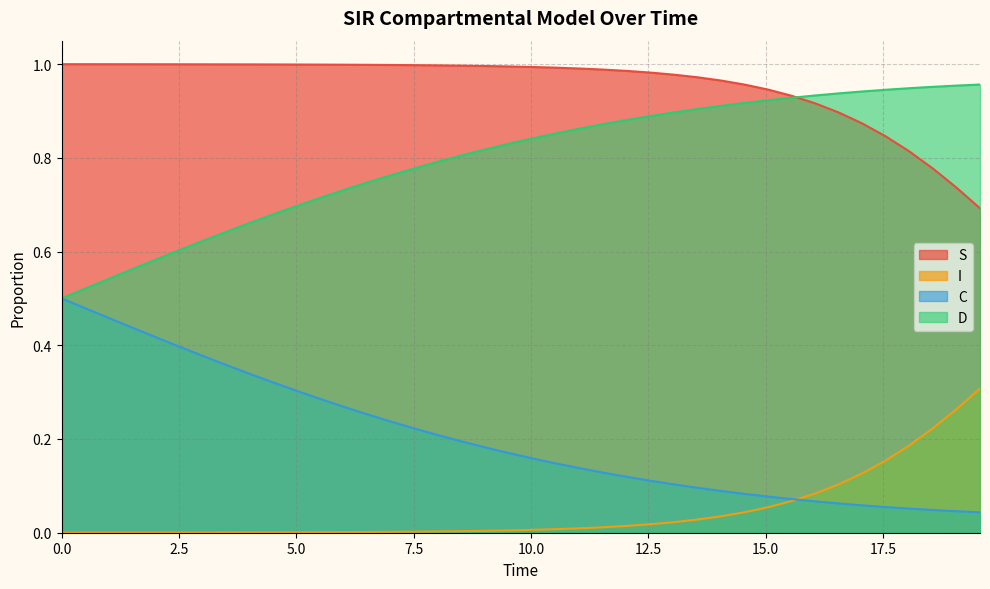

True or false: S has more than 2 points higher than both neighbors.

False